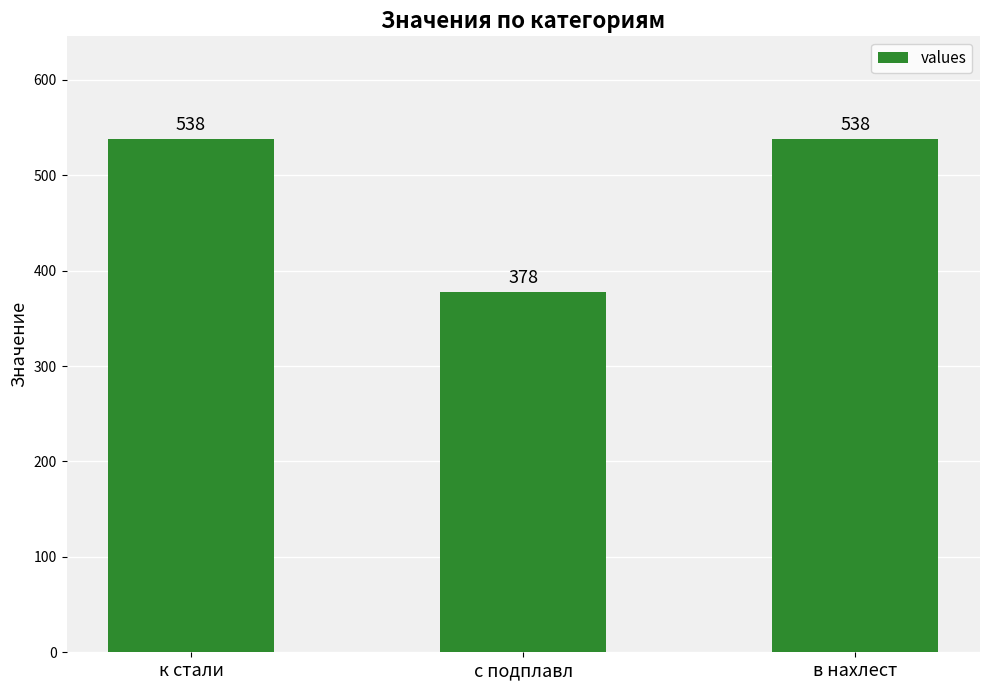

What is the label of the 3rd bar from the left?

в нахлест